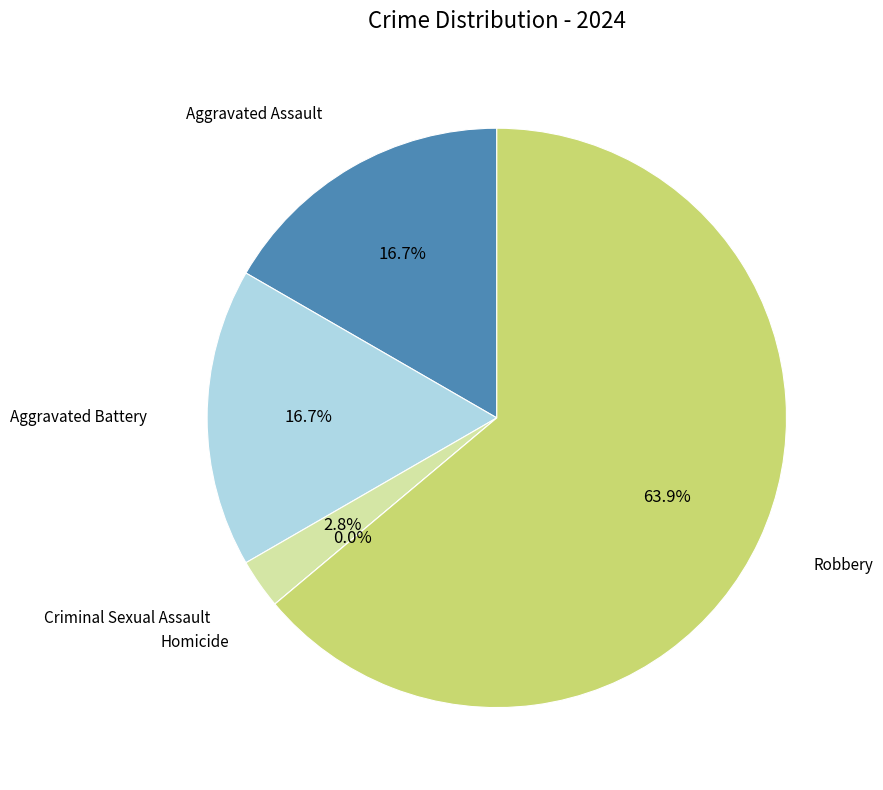

Count the number of slices in the pie.

5